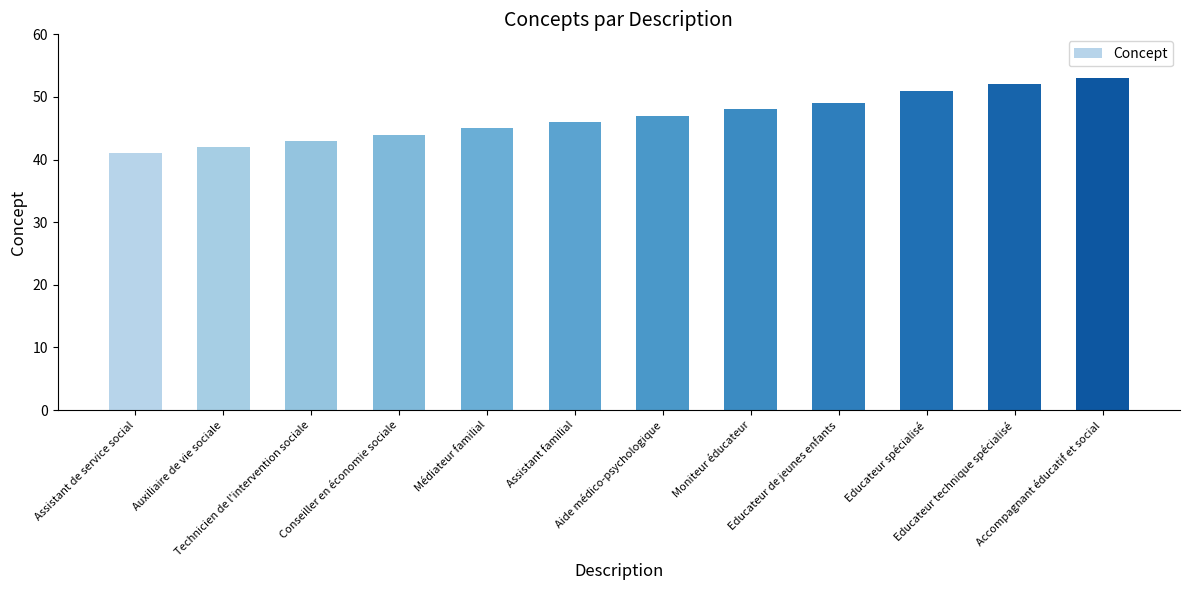

What is the difference between the maximum and second lowest values?

11